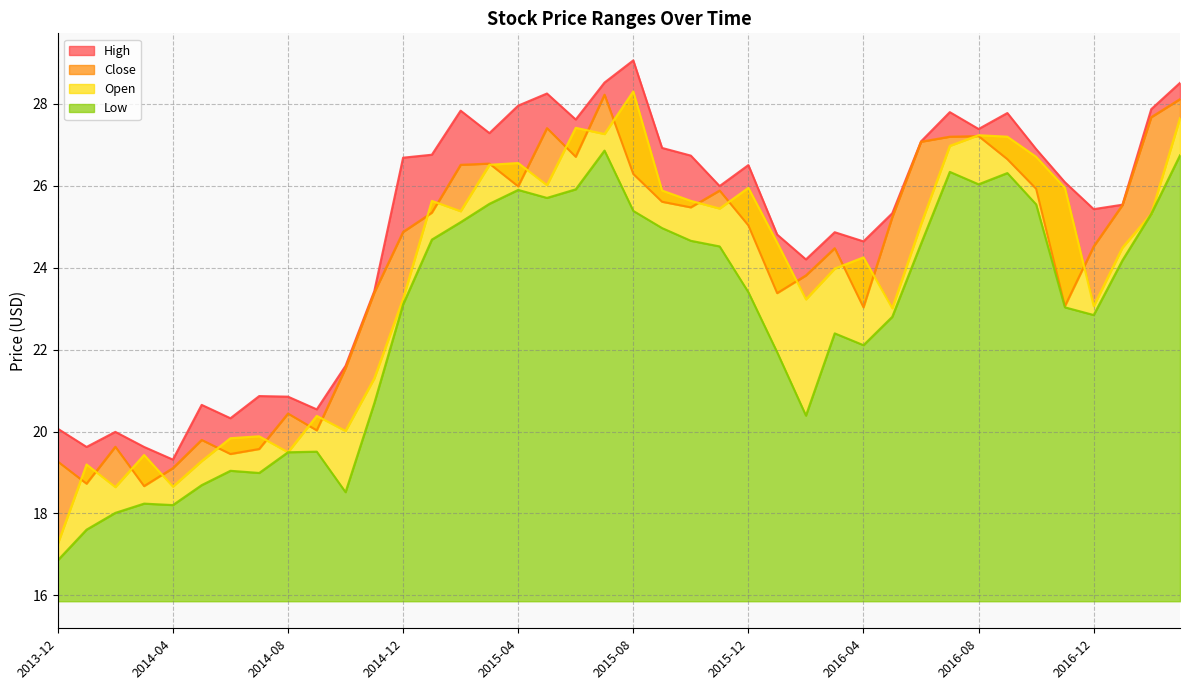

True or false: High and Low cross at least once.

False